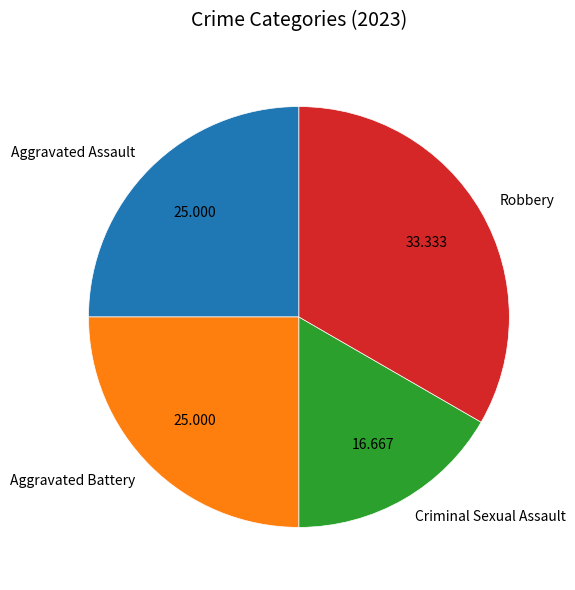

Between Aggravated Battery and Criminal Sexual Assault, which is larger?

Aggravated Battery